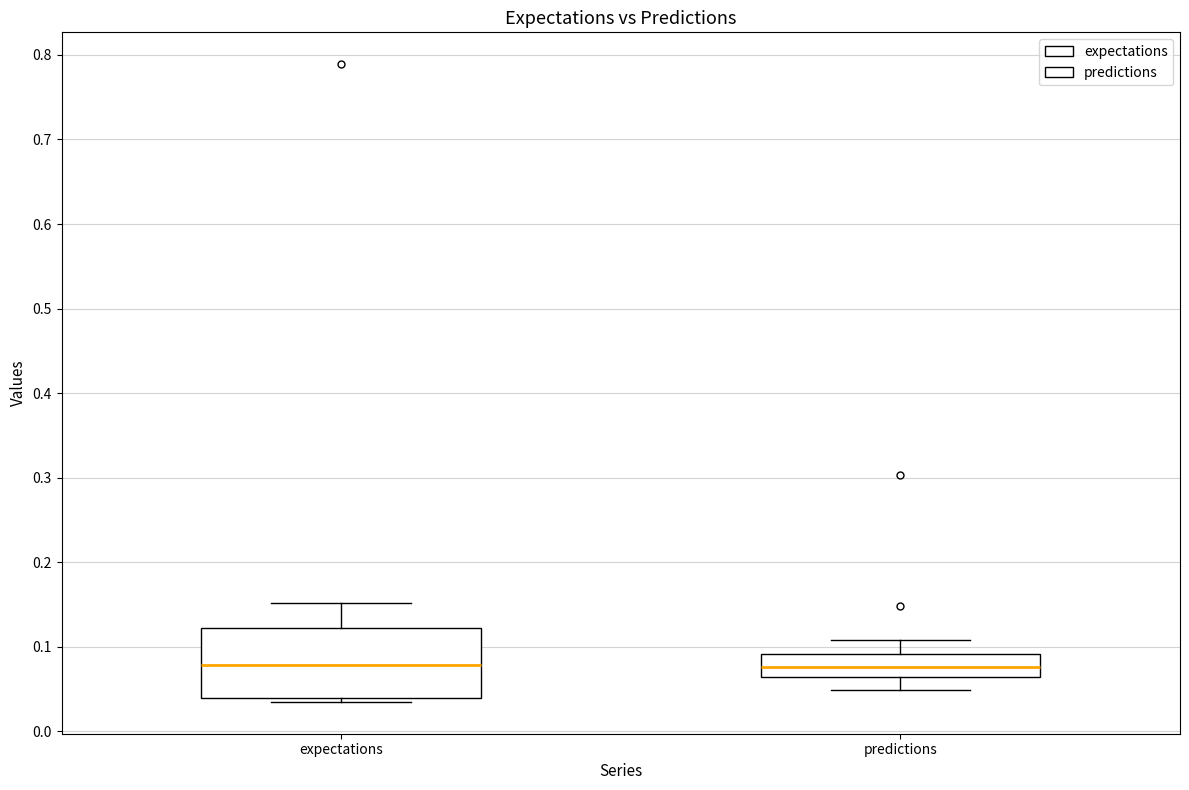

Comparing the boxes themselves (not the whiskers), which one is the tallest?

expectations